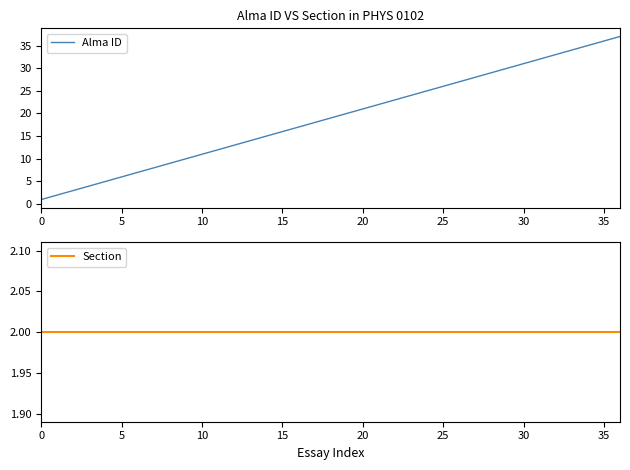

Is it true that Alma ID equals 7 at 15?

False